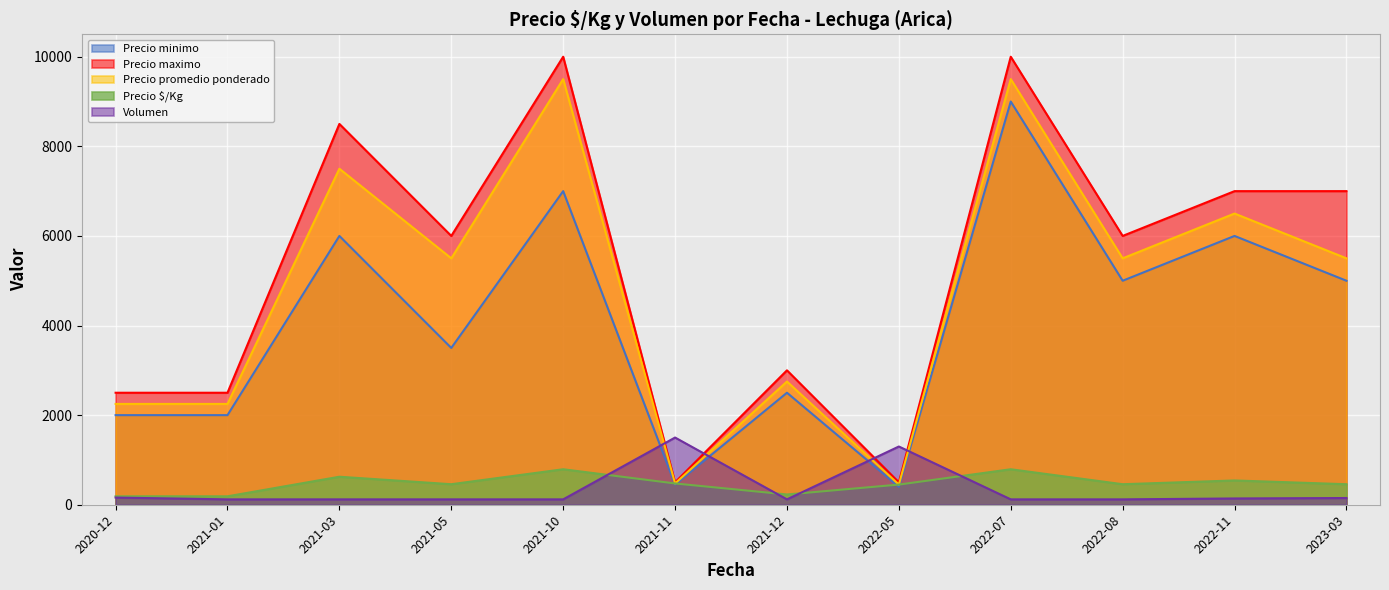

Which series changed the most between 2021-10 and 2022-08?

Precio maximo